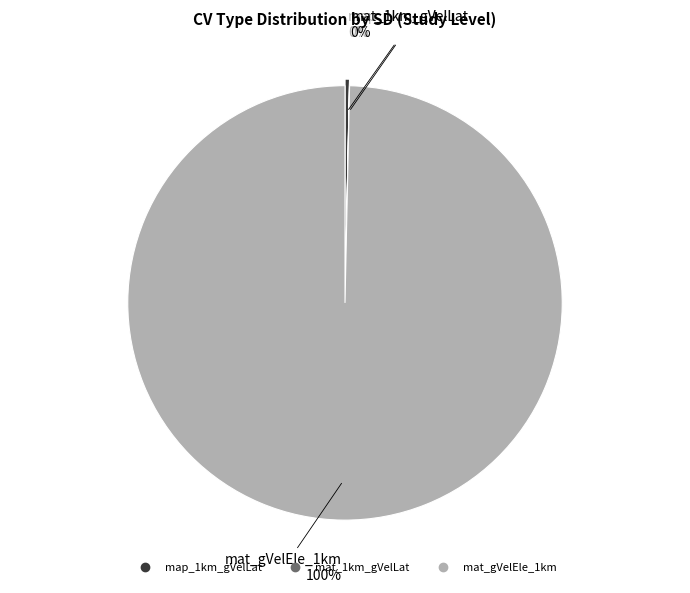

True or false: map_1km_gVelLat accounts for 0% of the total.

True